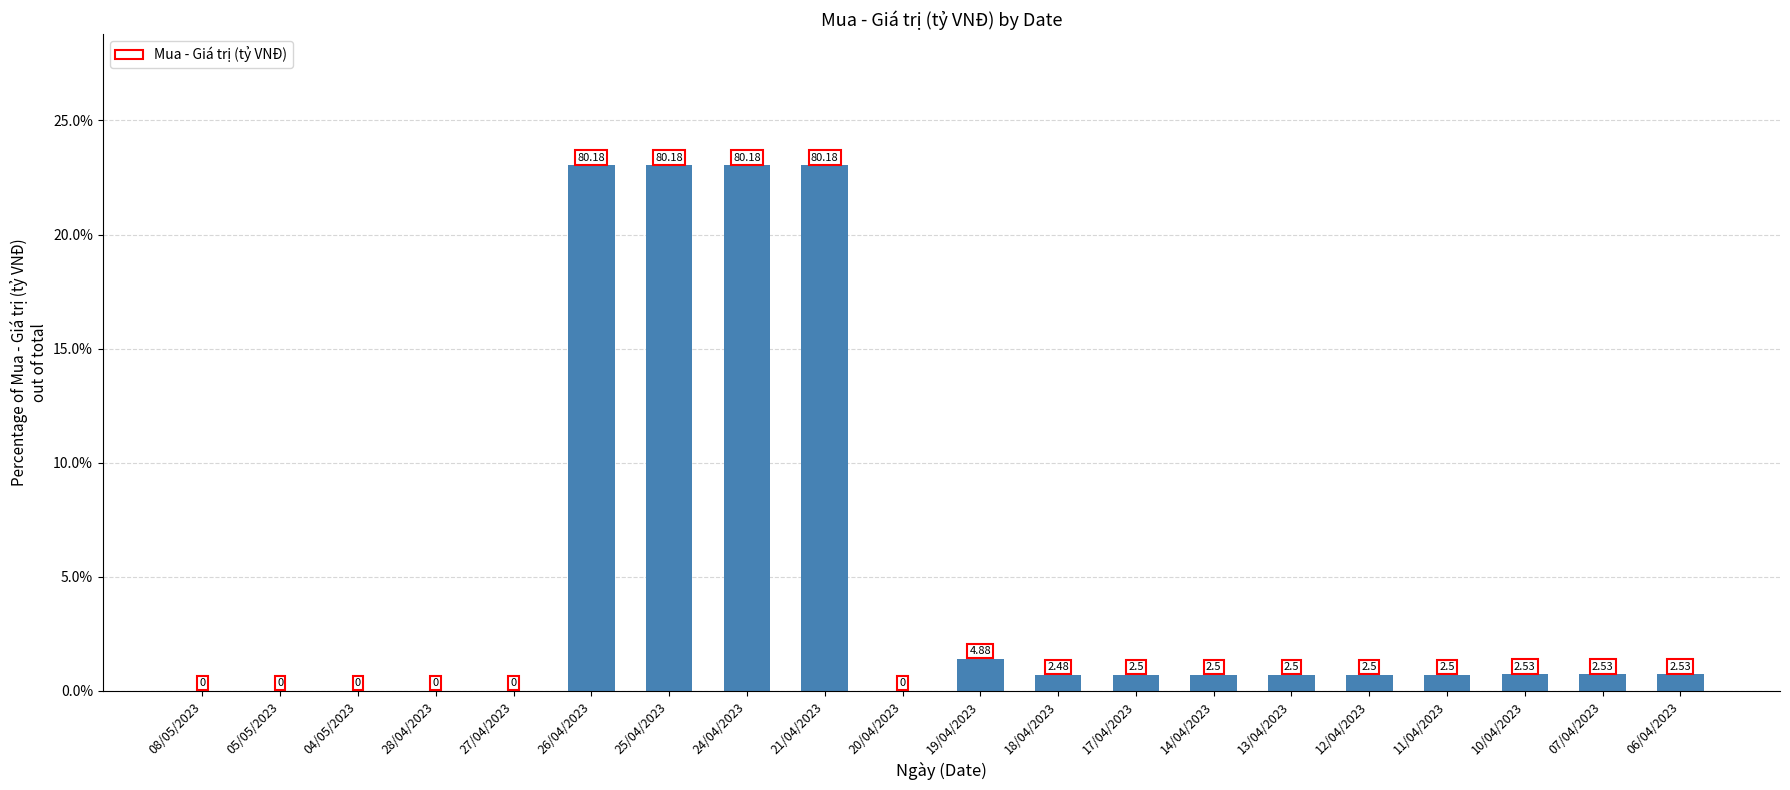

Are the bars horizontal?

No